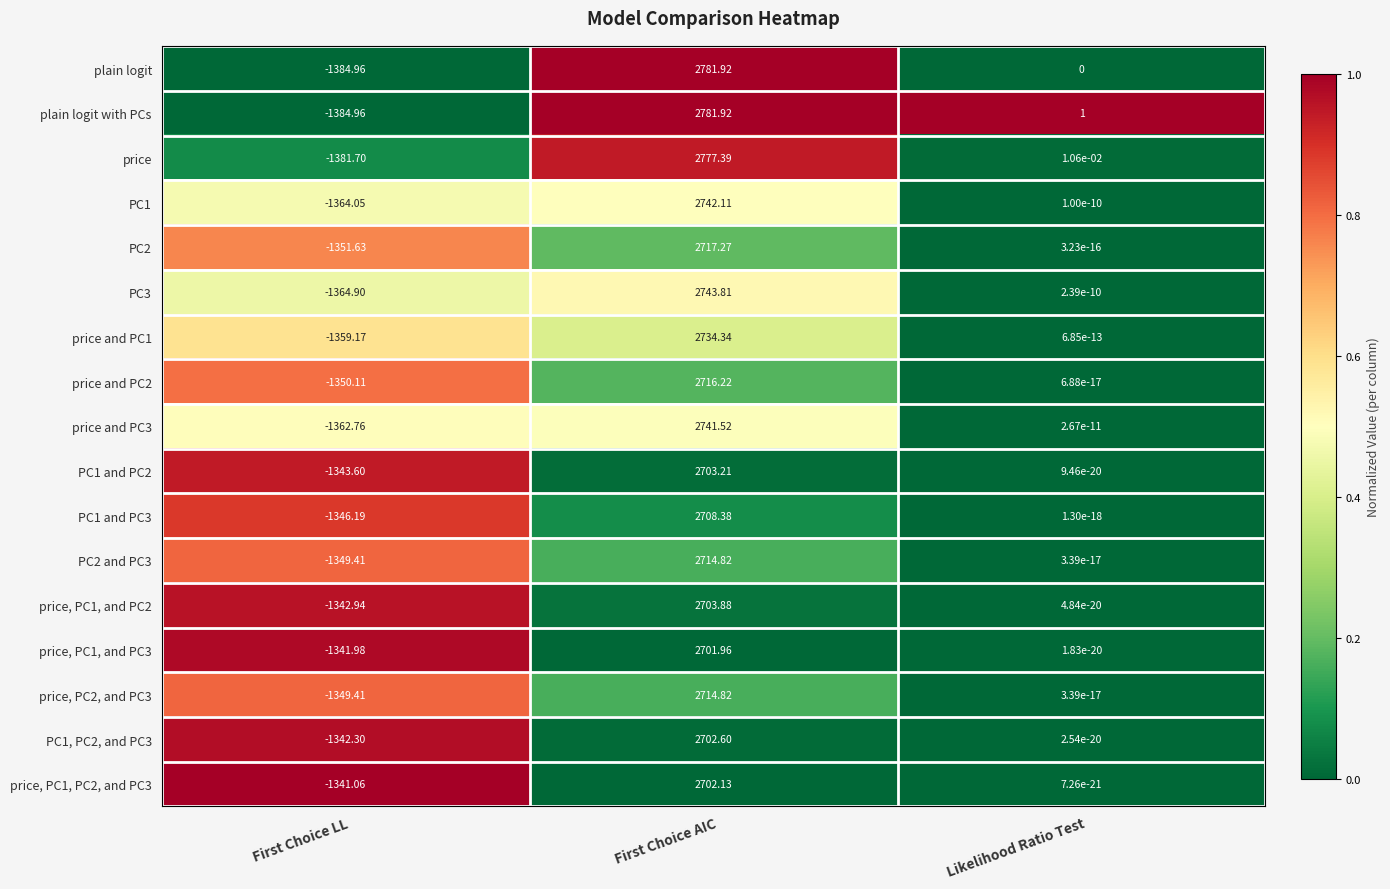

At which category is the sum across all series the highest?

First Choice AIC